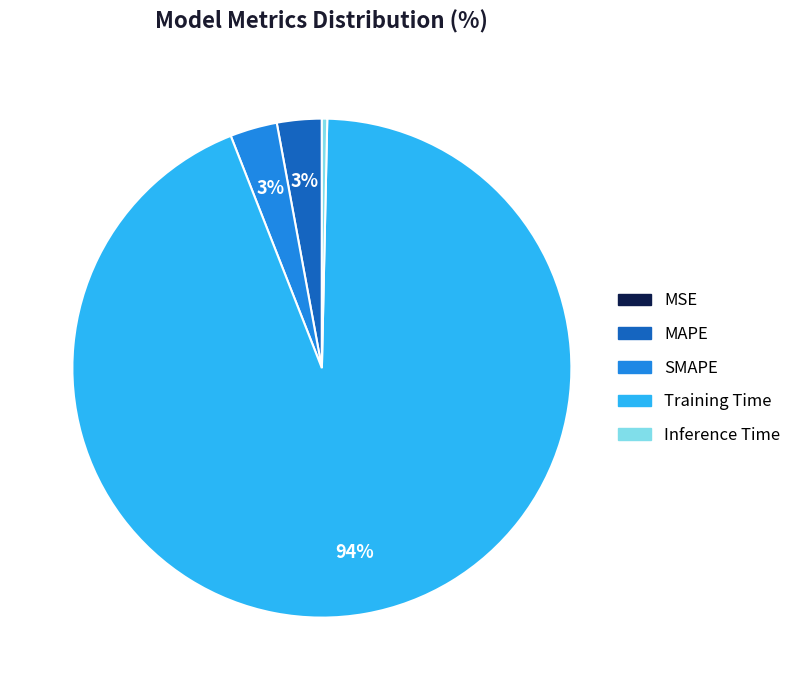

What is the largest slice in the pie chart?

Training Time